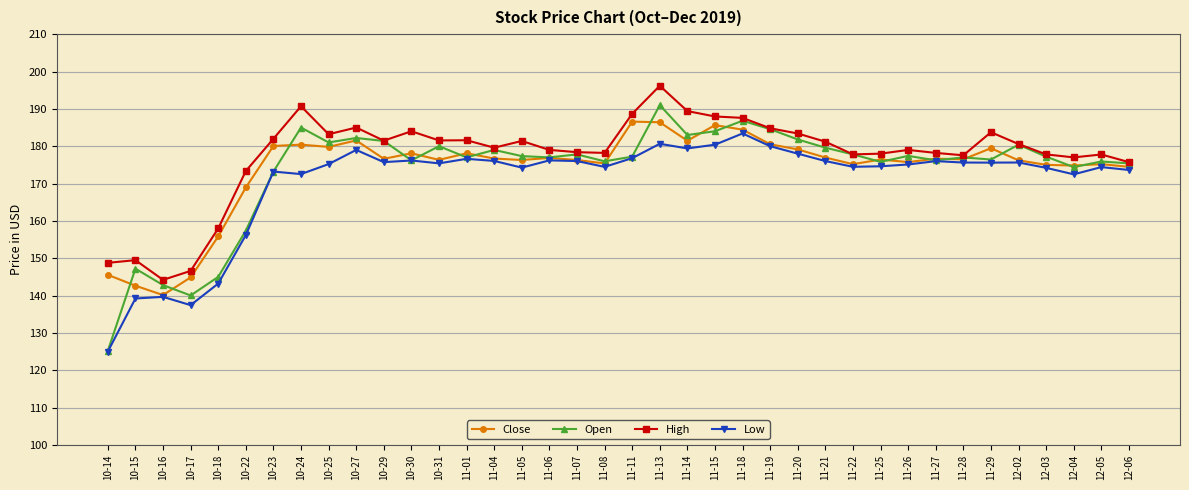

Which label corresponds to the largest value in the chart?

11-13